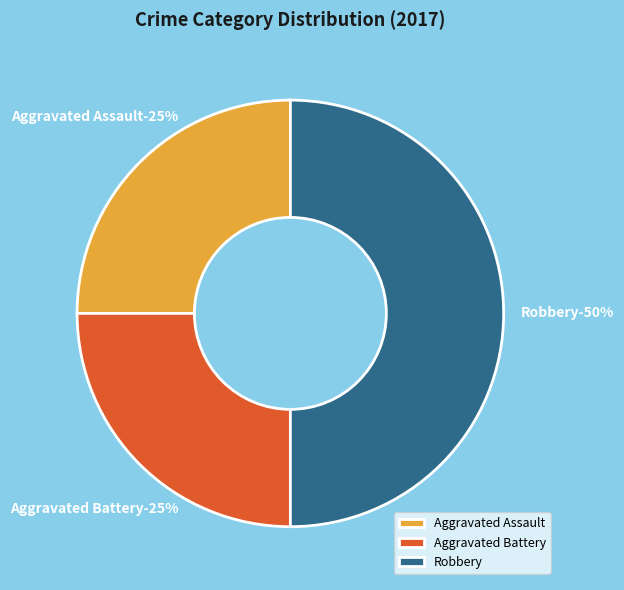

How many segments does this pie chart have?

3